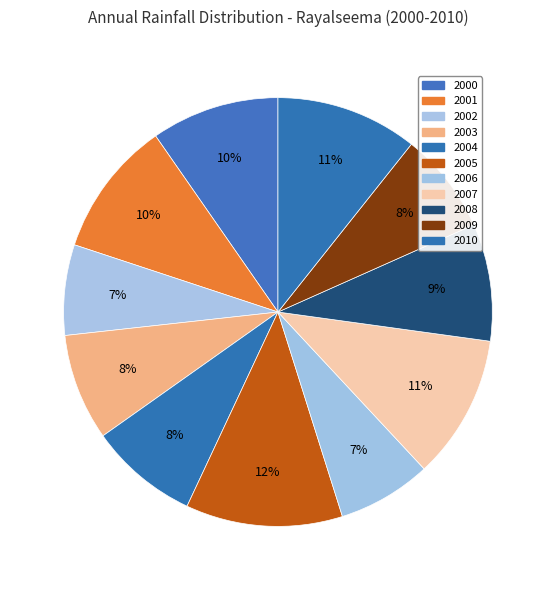

Count the number of slices in the pie.

11